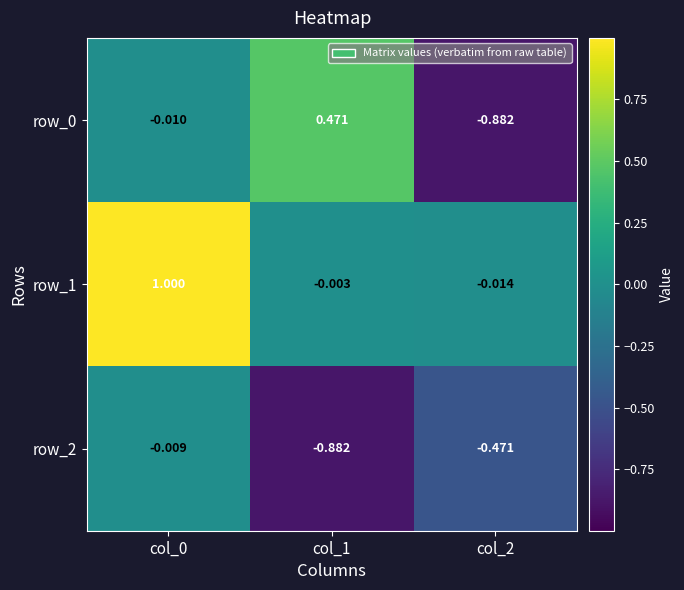

Is the value of row_0 at col_2 greater than the value of row_1 at col_1?

No